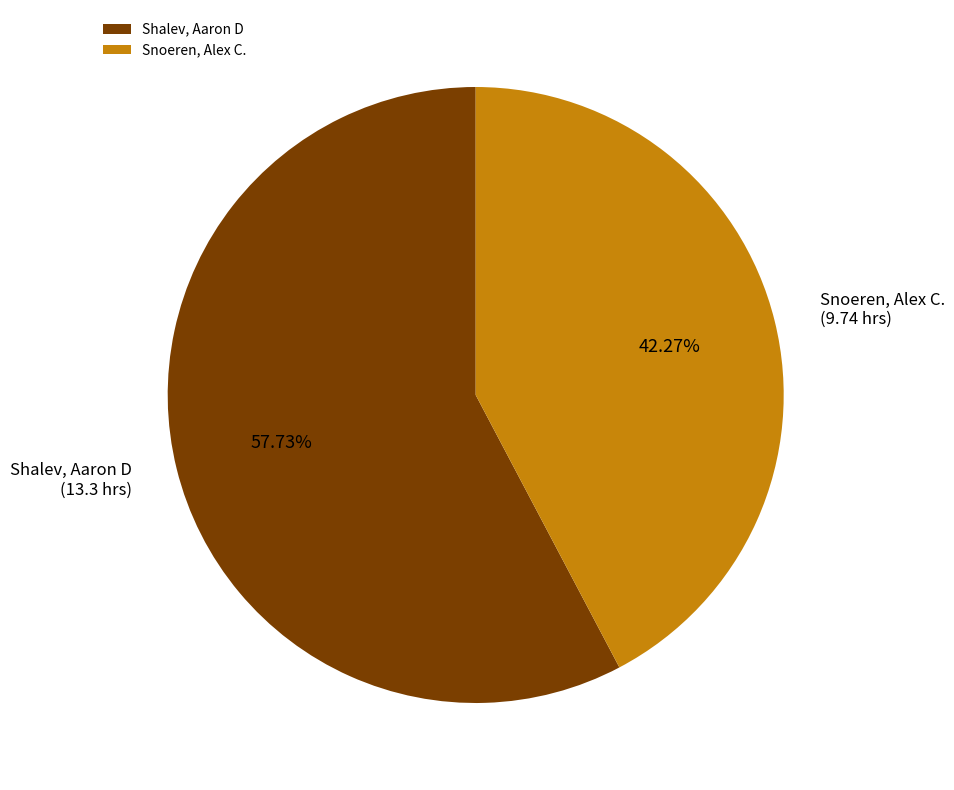

To the nearest percent, what is the combined percentage of Shalev, Aaron D and Snoeren, Alex C.?

100%